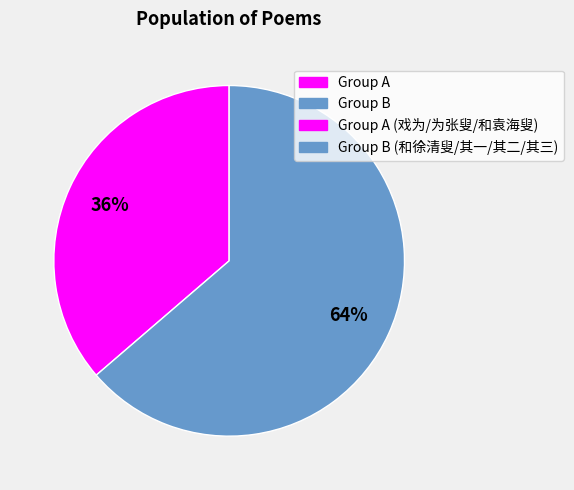

How many slices are in this pie chart?

2